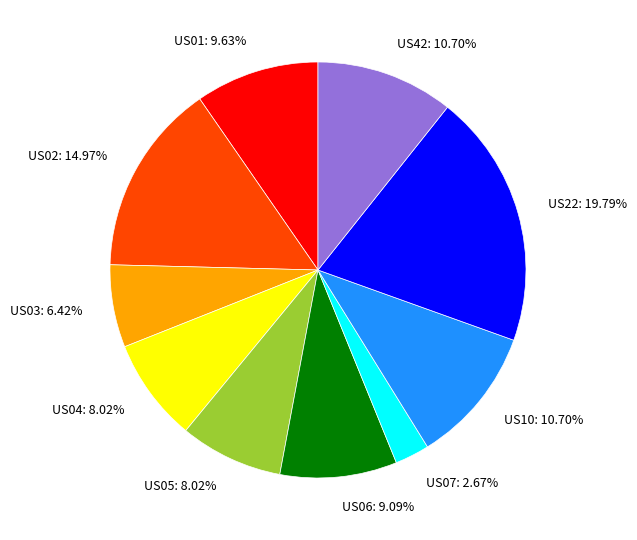

Combined, what portion of the pie is US01 and US05?

17.6%